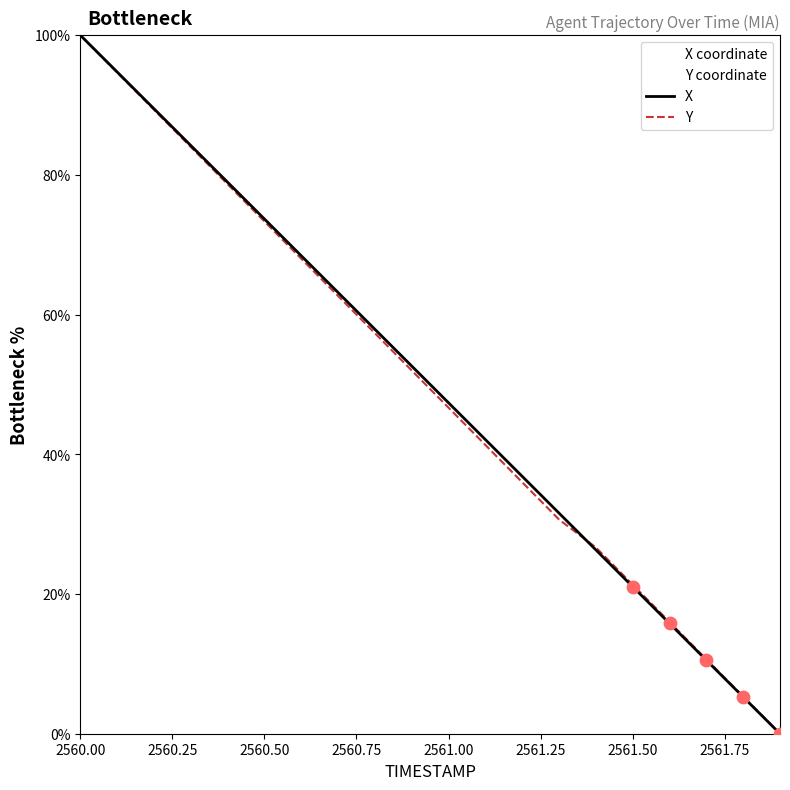

At which category is the sum across all series the highest?

2560.00